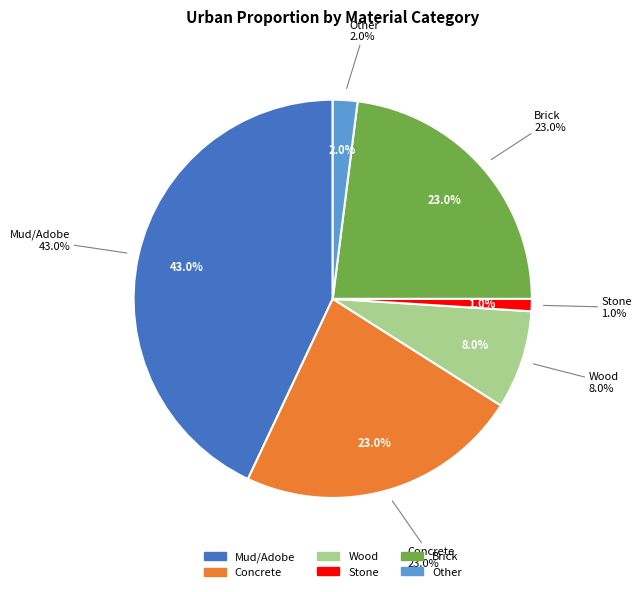

What is the change in value from Concrete to Wood?

-0.2